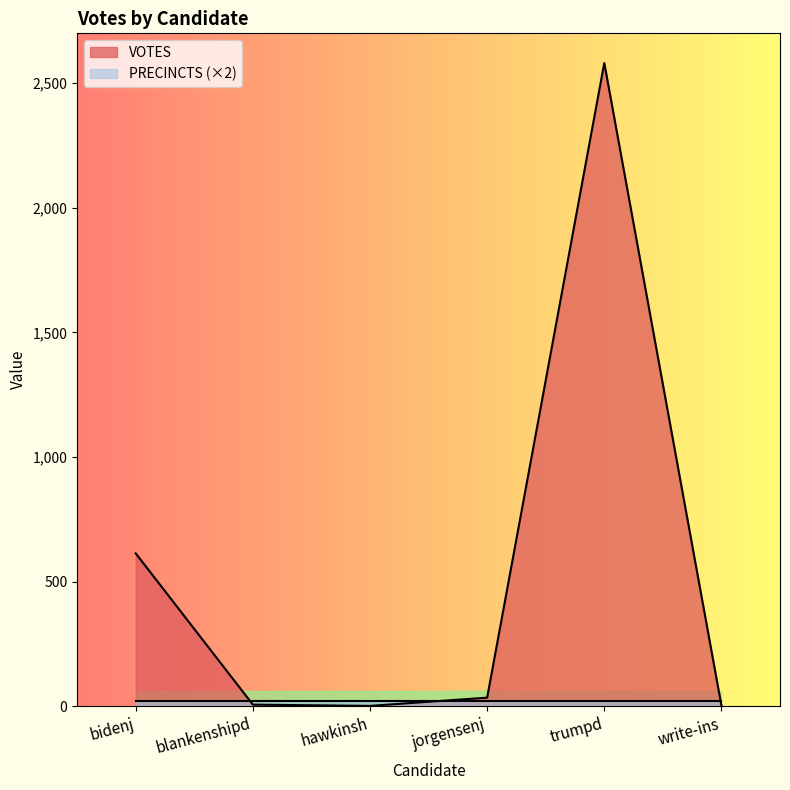

List the labels in order of value, smallest first.

hawkinsh, write-ins, blankenshipd, jorgensenj, bidenj, trumpd